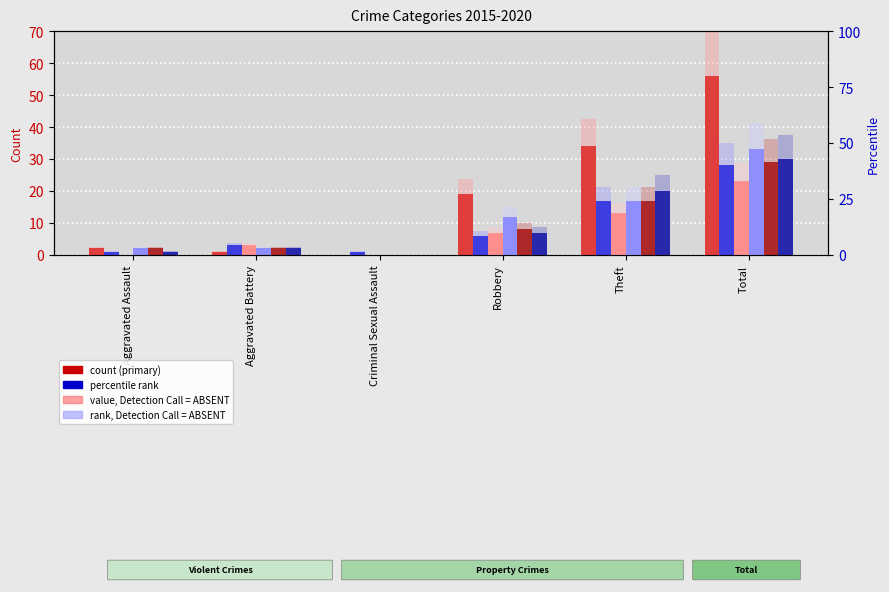

What position from the right is Aggravated Battery?

5